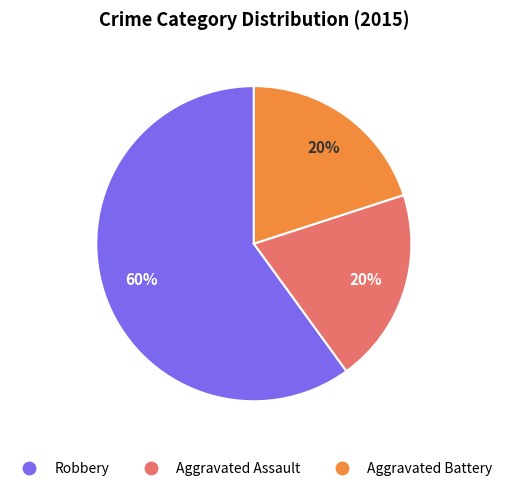

What is the largest slice in the pie chart?

Robbery